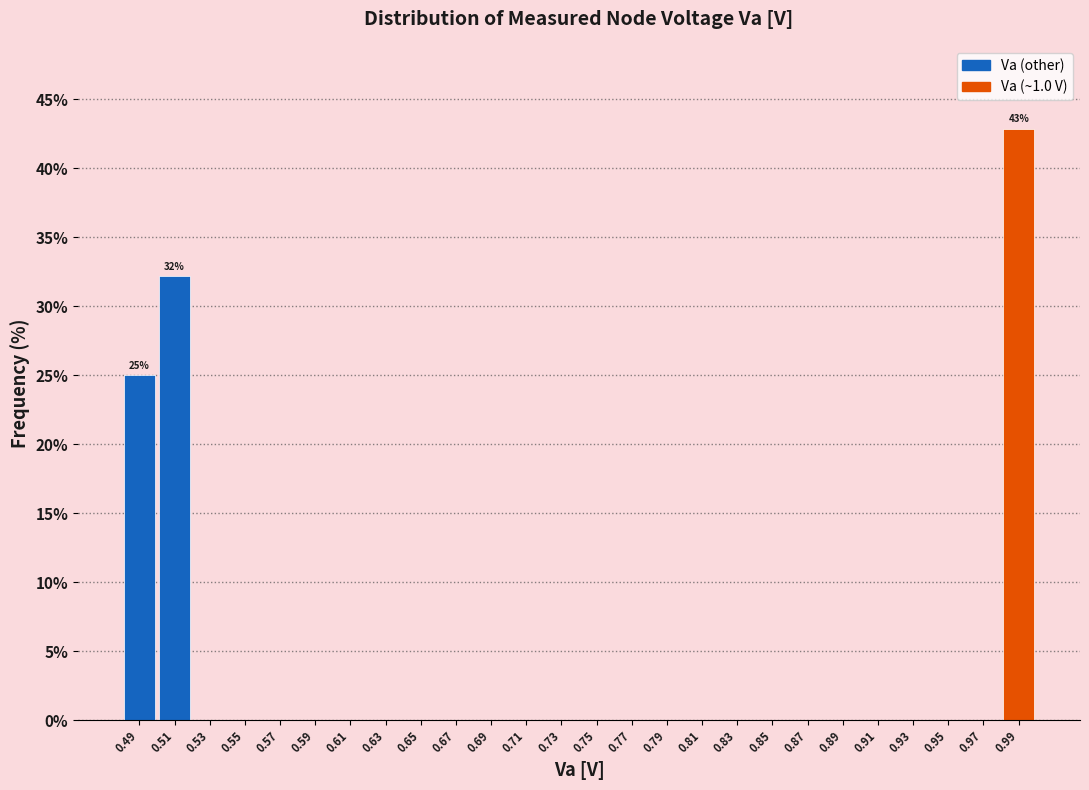

Which range on the x-axis has the tallest bar?

0.98 to 1.00